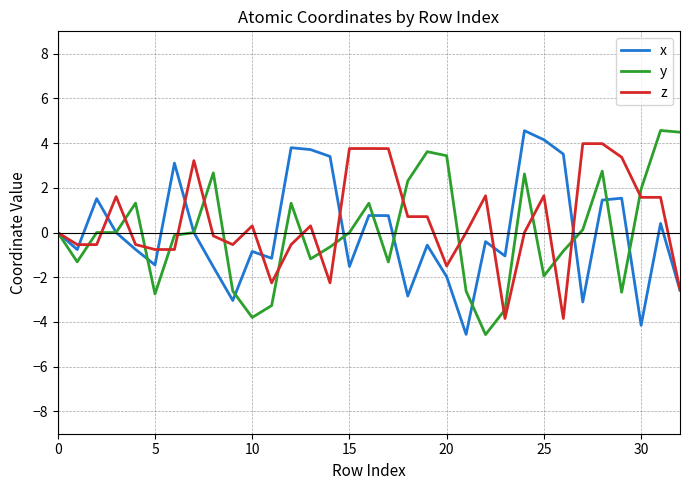

How many distinct data groups are displayed?

3